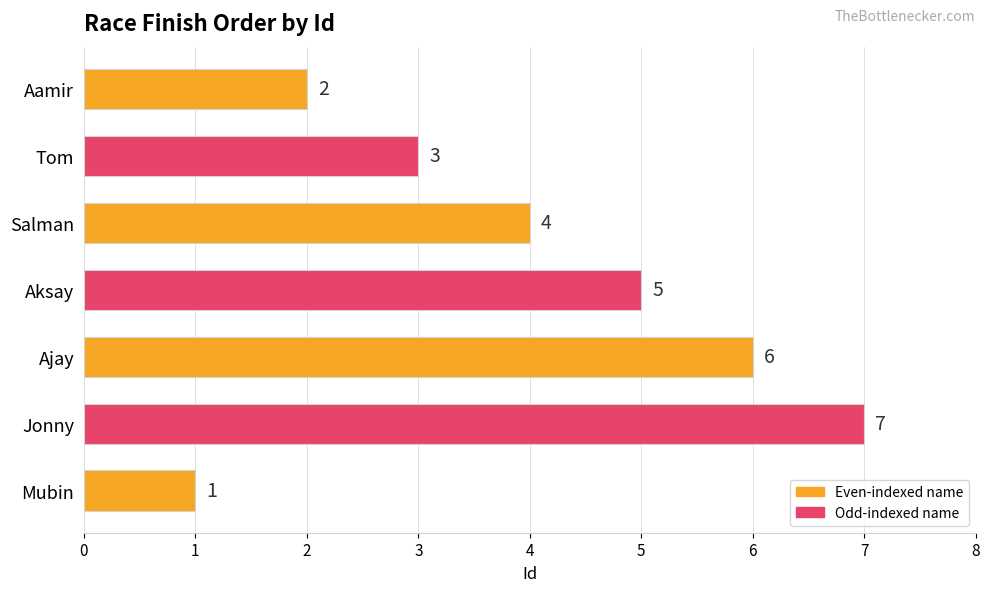

Reading bottom to top, extract all data points from this chart.

Mubin=1	Jonny=7	Ajay=6	Aksay=5	Salman=4	Tom=3	Aamir=2